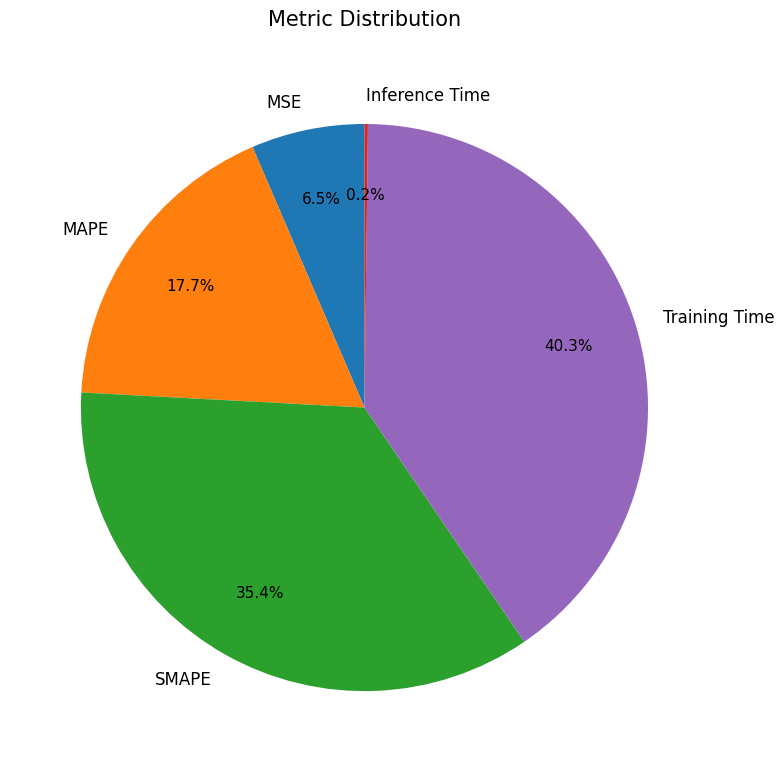

Combined, do Training Time and SMAPE account for over 50%?

Yes